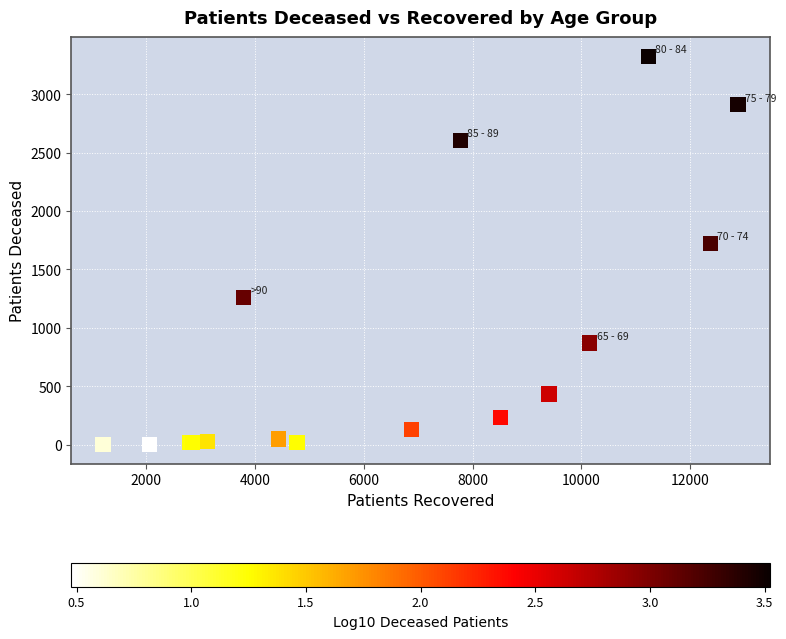

What Y value in the scatter plot is closest to 1663?

1721